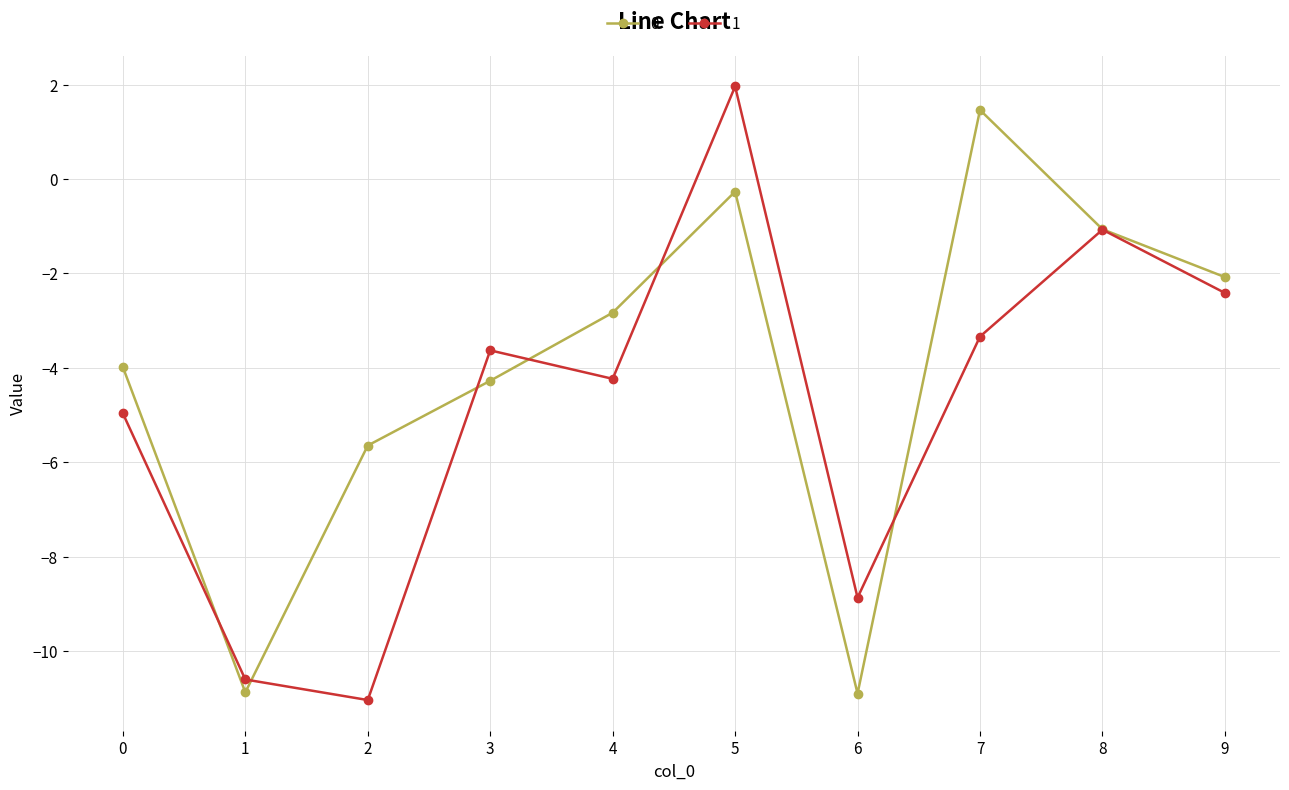

How many values in 0 are above zero?

1